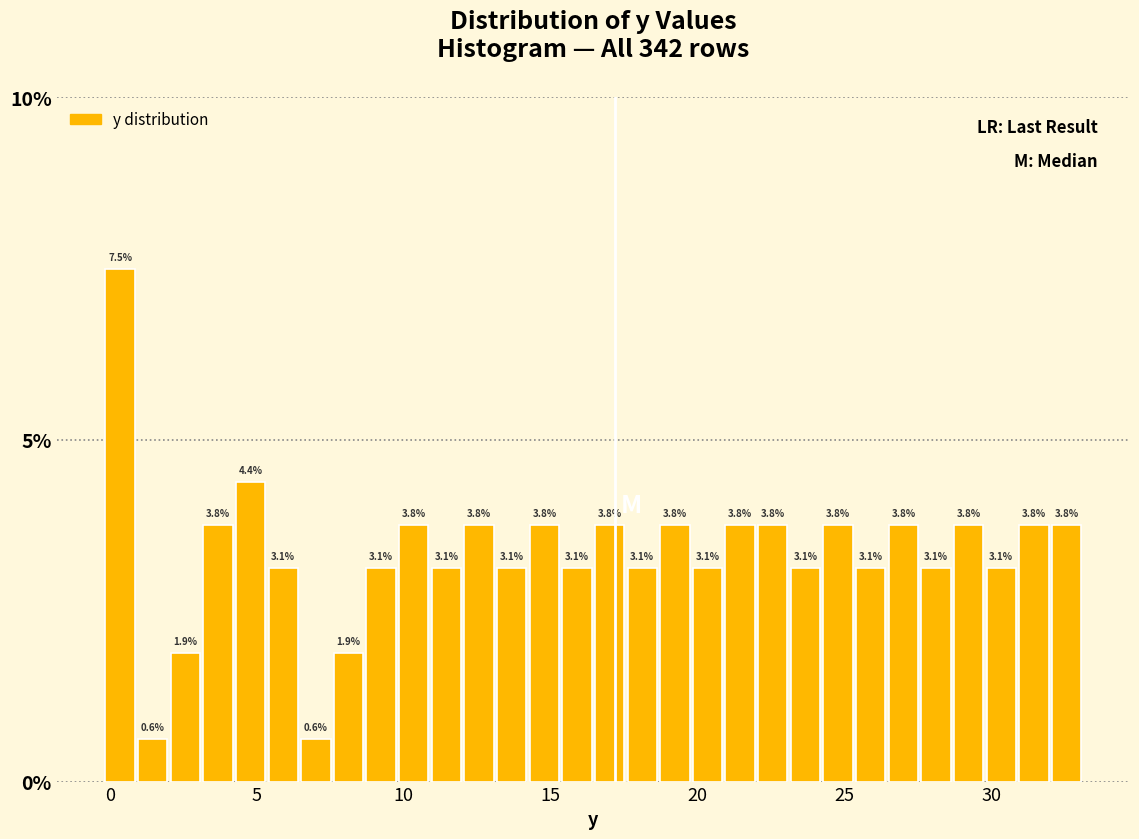

Read against the x-axis, roughly where is the centre of the tallest bar?

0.5